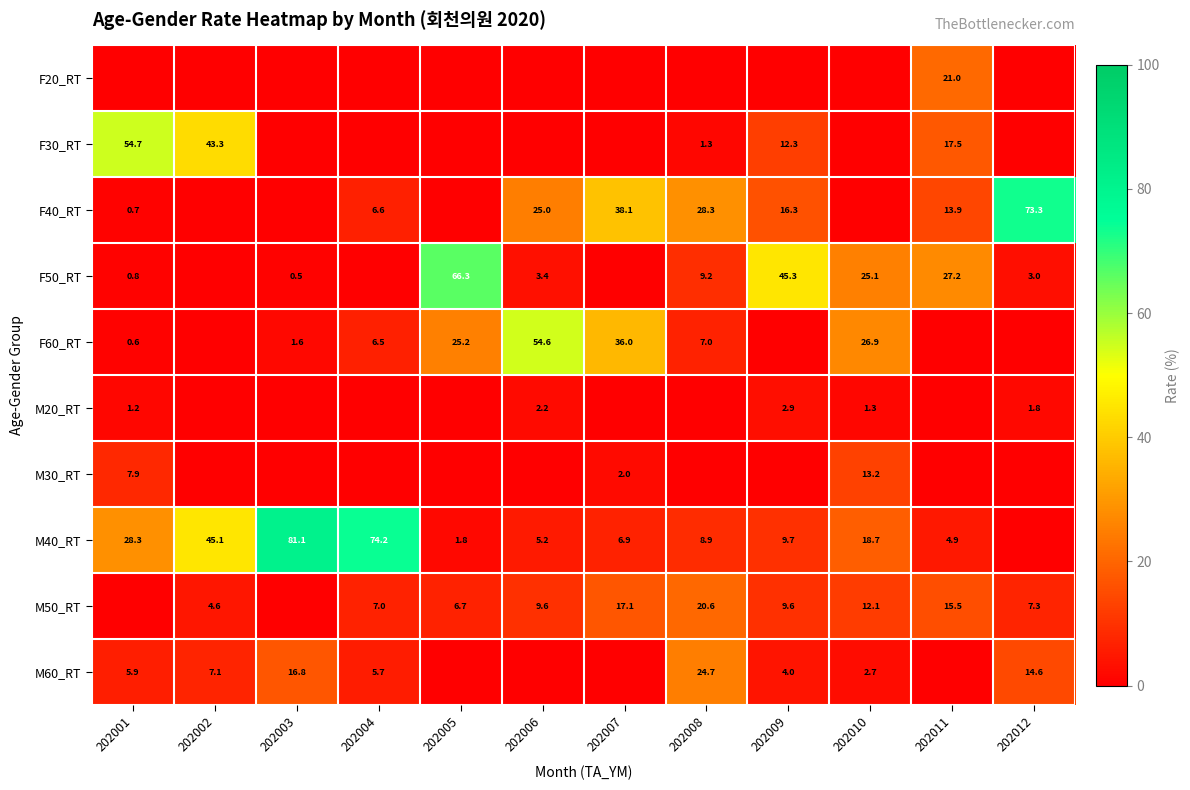

Is it true that M60_RT equals 2.7 at 202010?

True